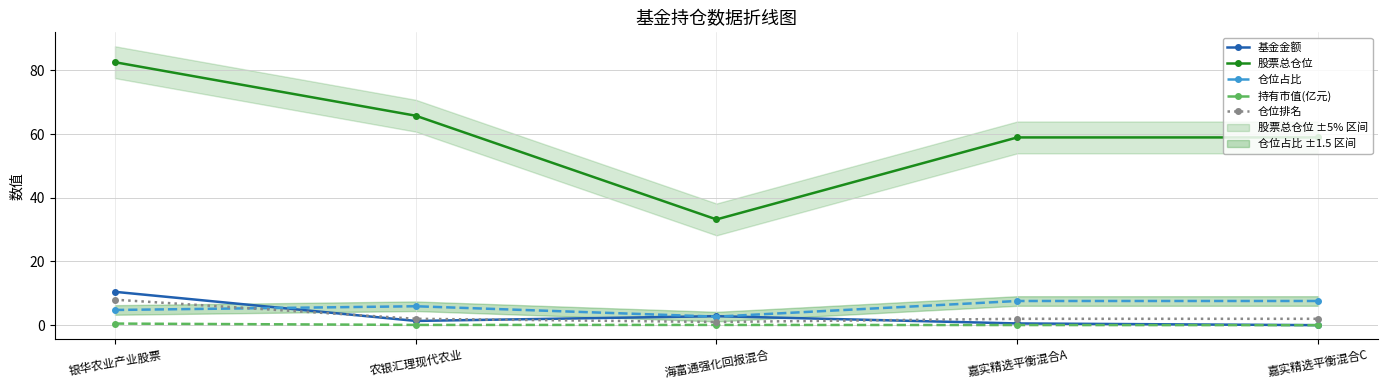

The value of 仓位占比 at 海富通强化回报混合 is 2.7. True or false?

True